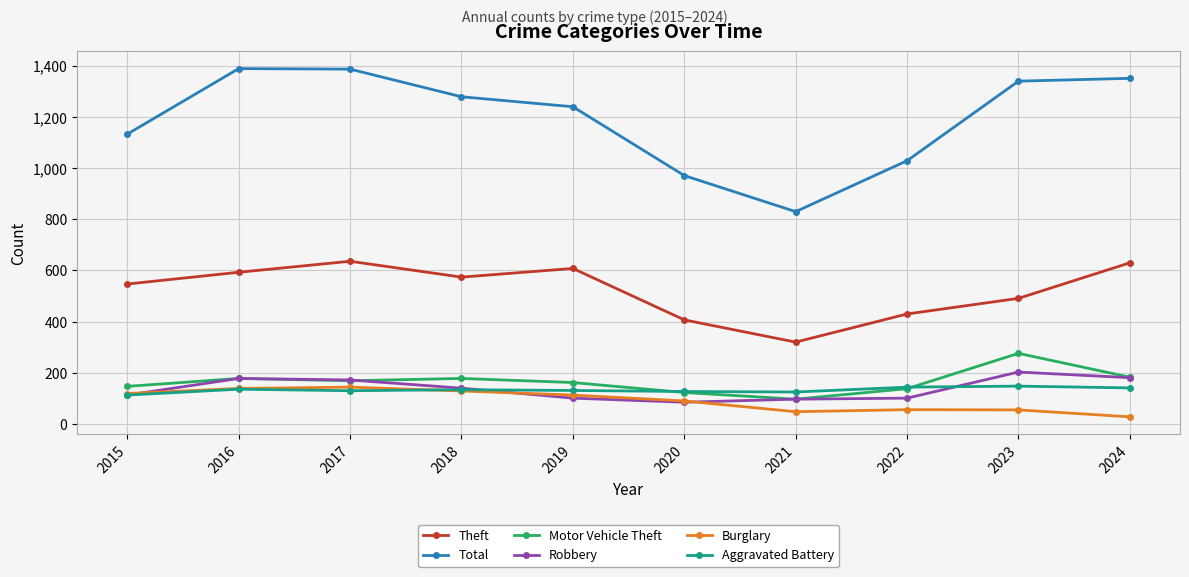

True or false: Burglary has more than 1 interior local peaks.

True